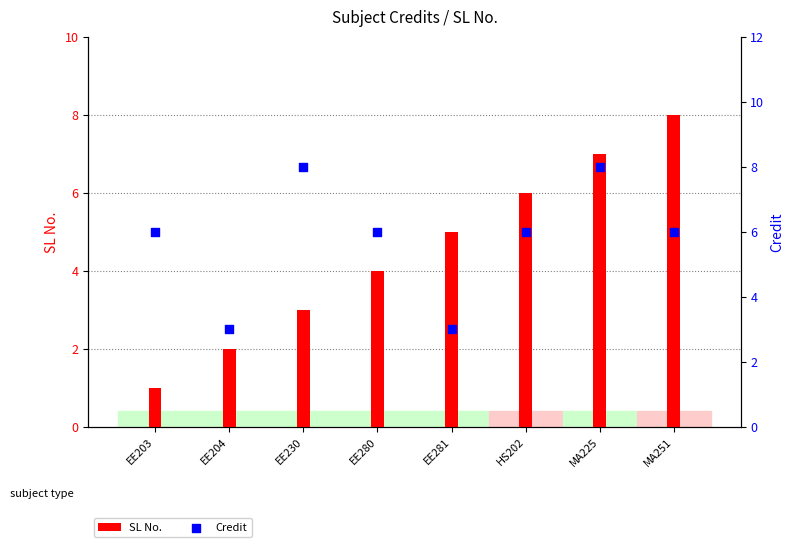

Which series has the largest total across all categories?

Credit